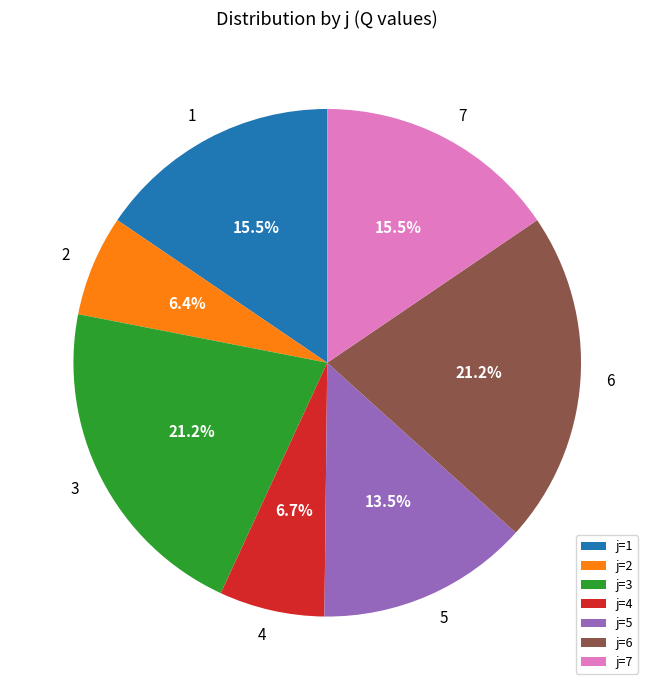

Is the sum of j=5 and j=6 greater than half?

No